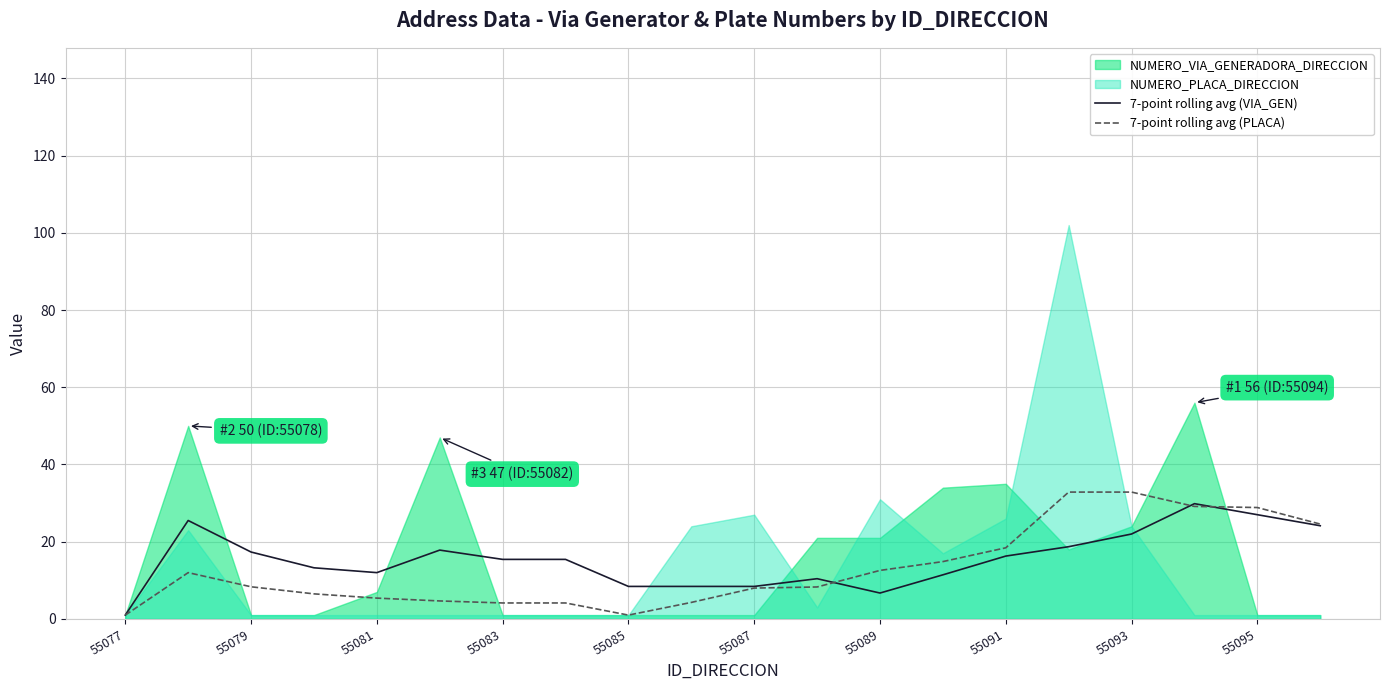

How many times do 7-point rolling avg (VIA_GEN) and 7-point rolling avg (PLACA) cross each other?

3